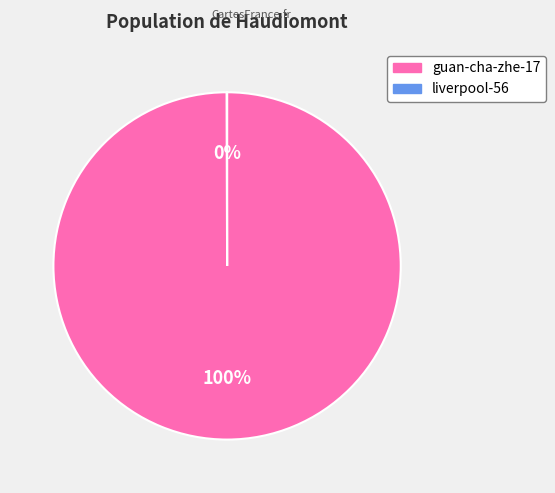

True or false: guan-cha-zhe-17 accounts for 89% of the total.

False